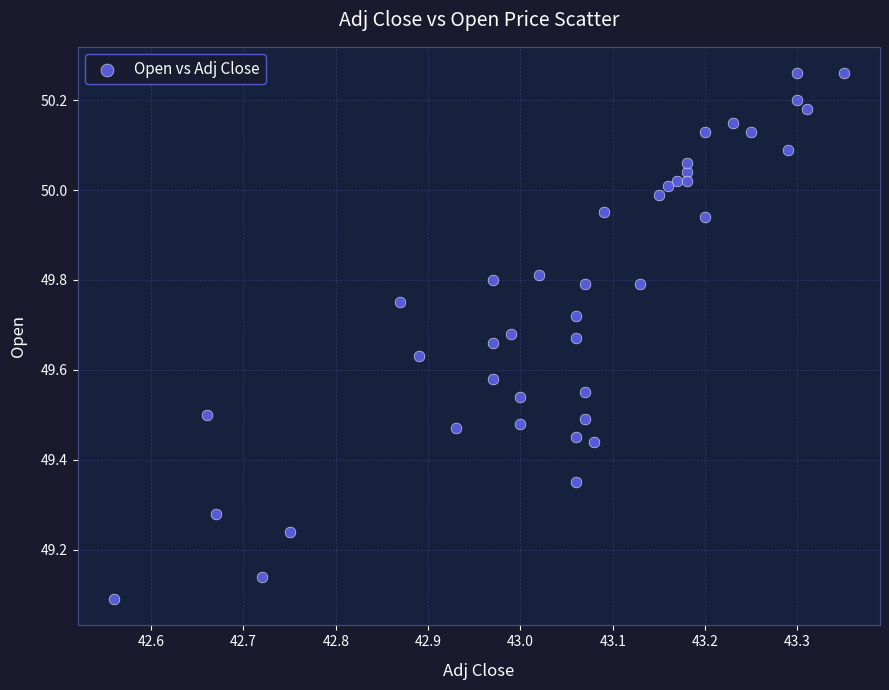

What is the range of Y values (max minus min)?

1.2